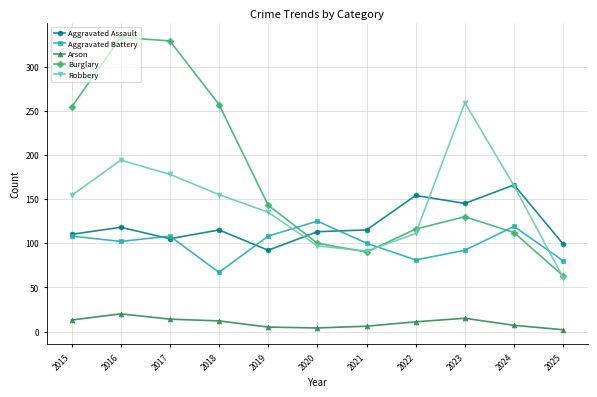

Which series has the largest range (max minus min)?

Burglary